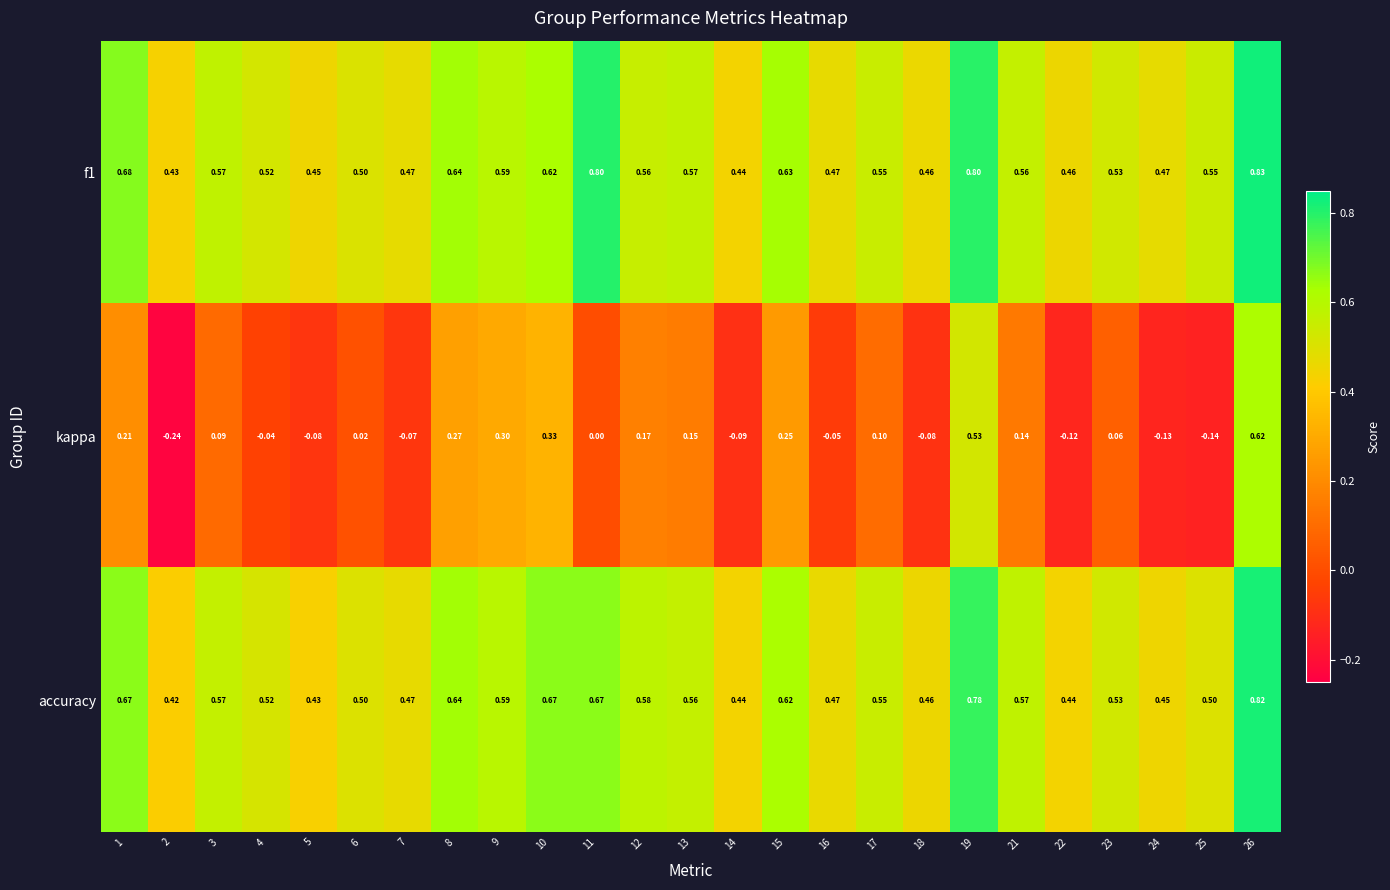

Is the value of f1 at 23 greater than the value of accuracy at 17?

No